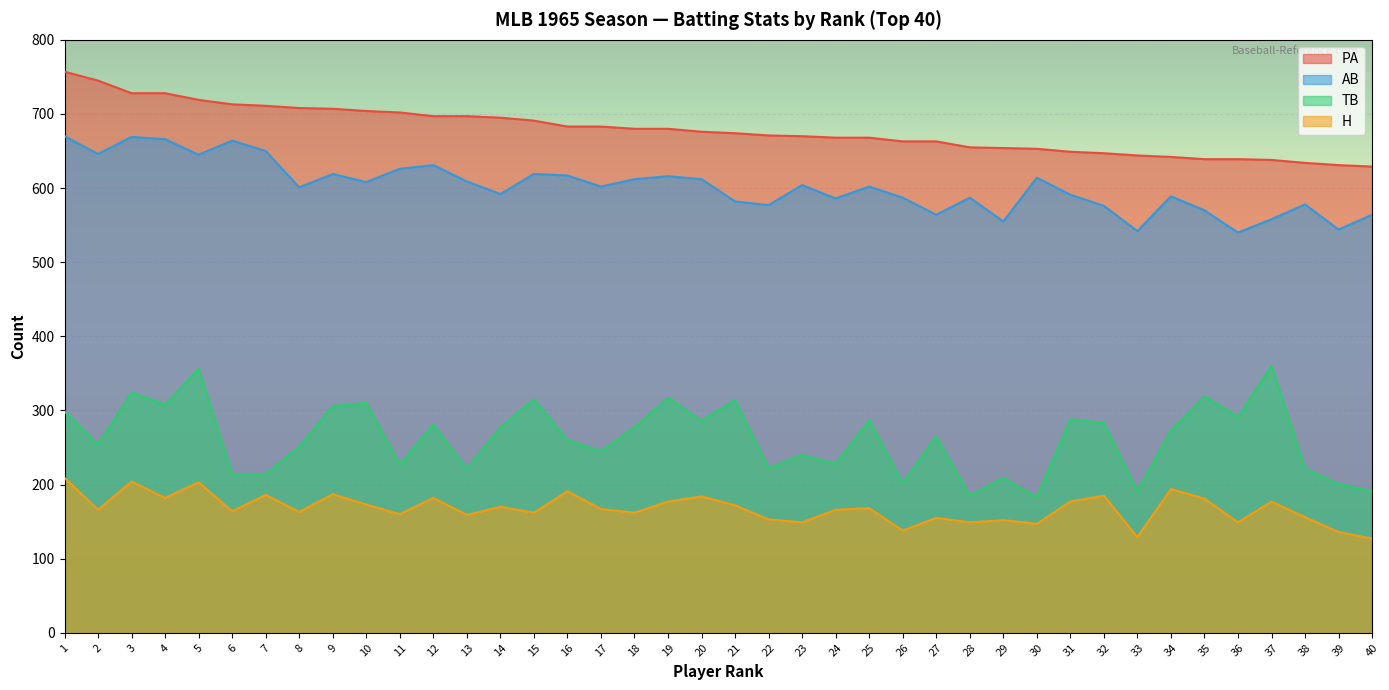

Is it true that H equals 63 at 21?

False